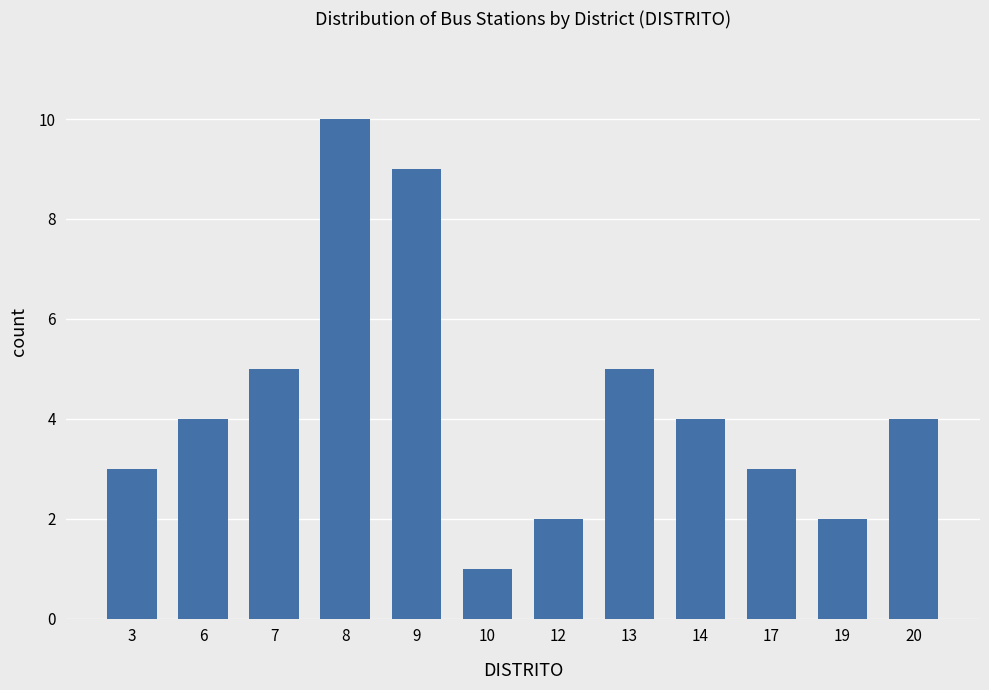

How many series are shown in this chart?

1